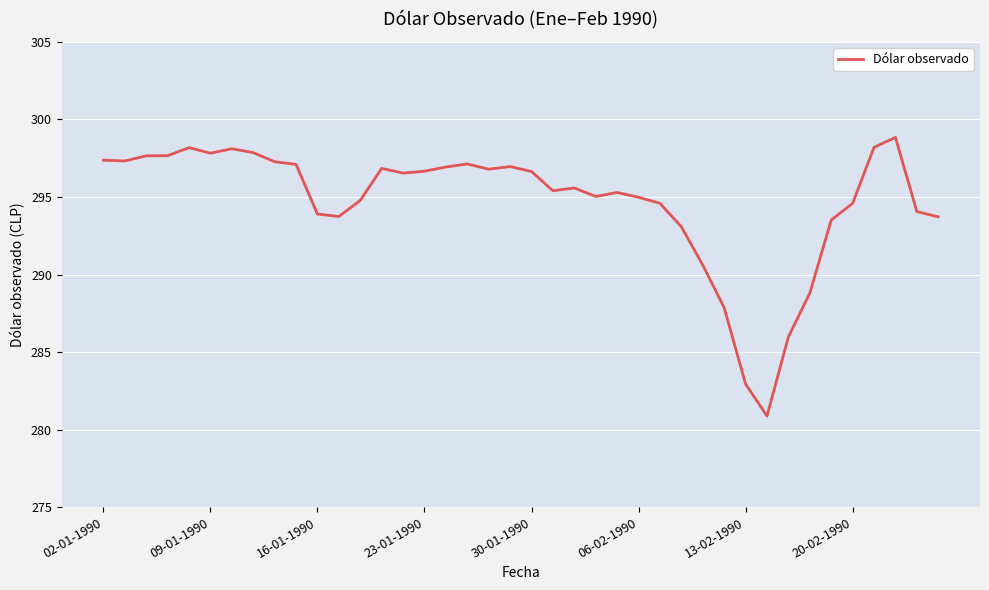

What is the maximum value shown in the chart?

298.8